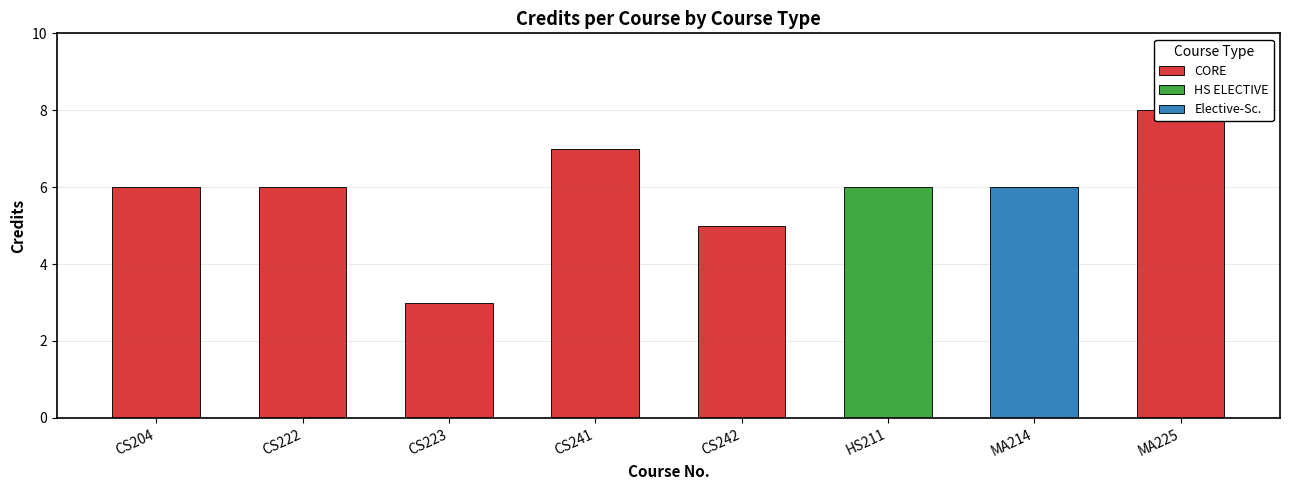

What is the difference between the maximum and minimum values?

5